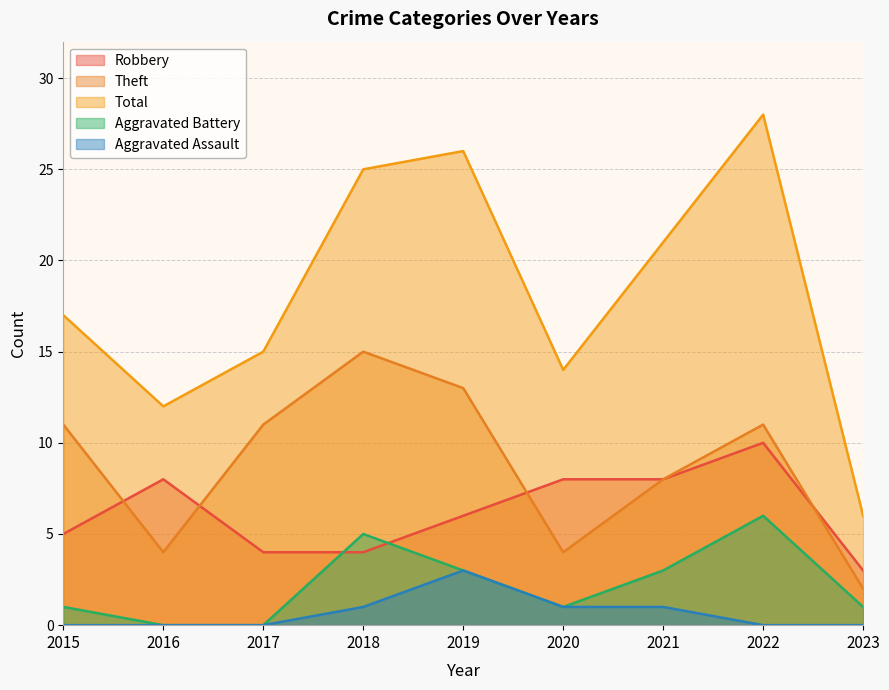

True or false: Aggravated Battery has more than 1 points higher than both neighbors.

True